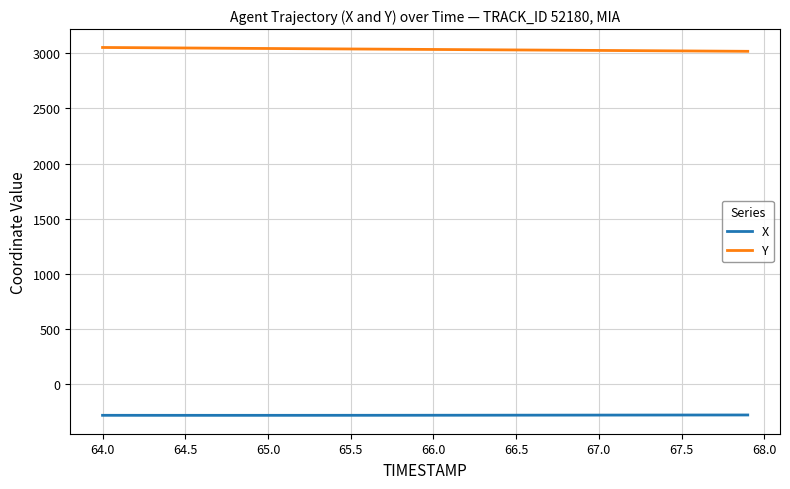

What is the minimum value for Y?

3018.0